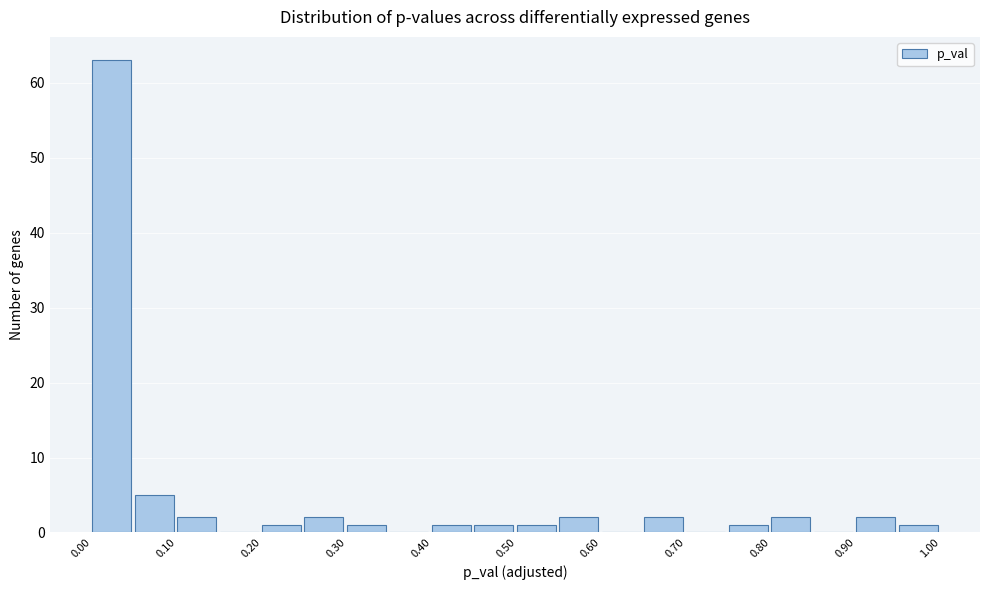

Reading left to right, list every bar in this chart as the range it spans on the x-axis followed by its height. The values are not printed on the chart, so give them approximately, as read against the axis.

0.00 to 0.05: 63
0.05 to 0.10: 5
0.10 to 0.15: 2
0.15 to 0.20: 0
0.20 to 0.25: 1
0.25 to 0.30: 2
0.30 to 0.35: 1
0.35 to 0.40: 0
0.40 to 0.45: 1
0.45 to 0.50: 1
0.50 to 0.55: 1
0.55 to 0.60: 2
0.60 to 0.65: 0
0.65 to 0.70: 2
0.70 to 0.75: 0
0.75 to 0.80: 1
0.80 to 0.85: 2
0.85 to 0.90: 0
0.90 to 0.95: 2
0.95 to 1.00: 1